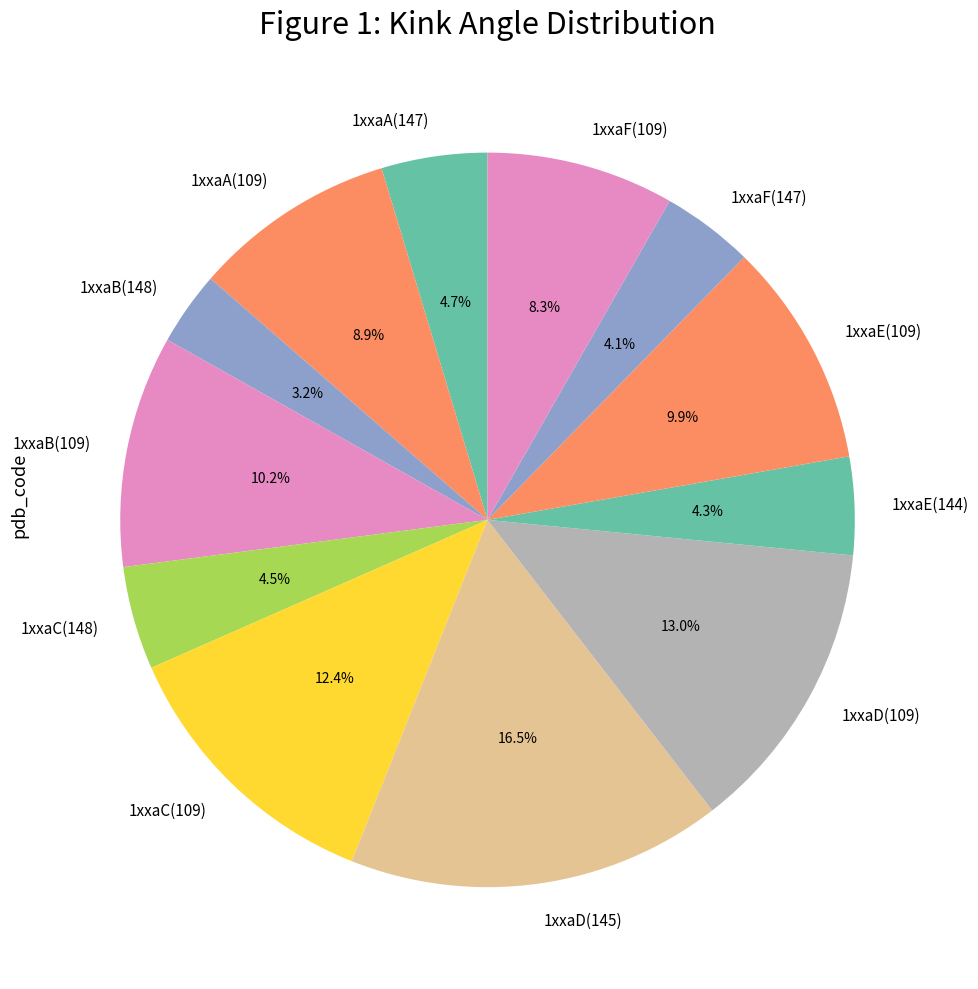

Between 1xxaA(147) and 1xxaB(148), which is larger?

1xxaA(147)